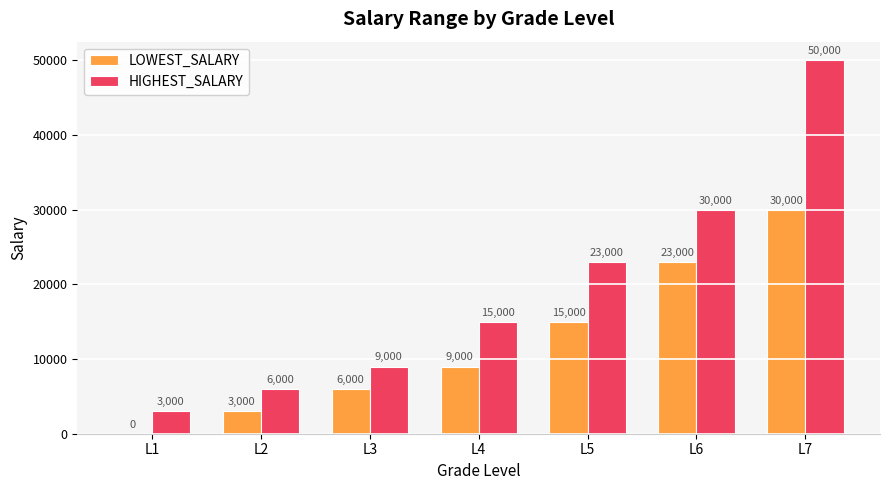

What is the maximum value shown in the chart?

50000